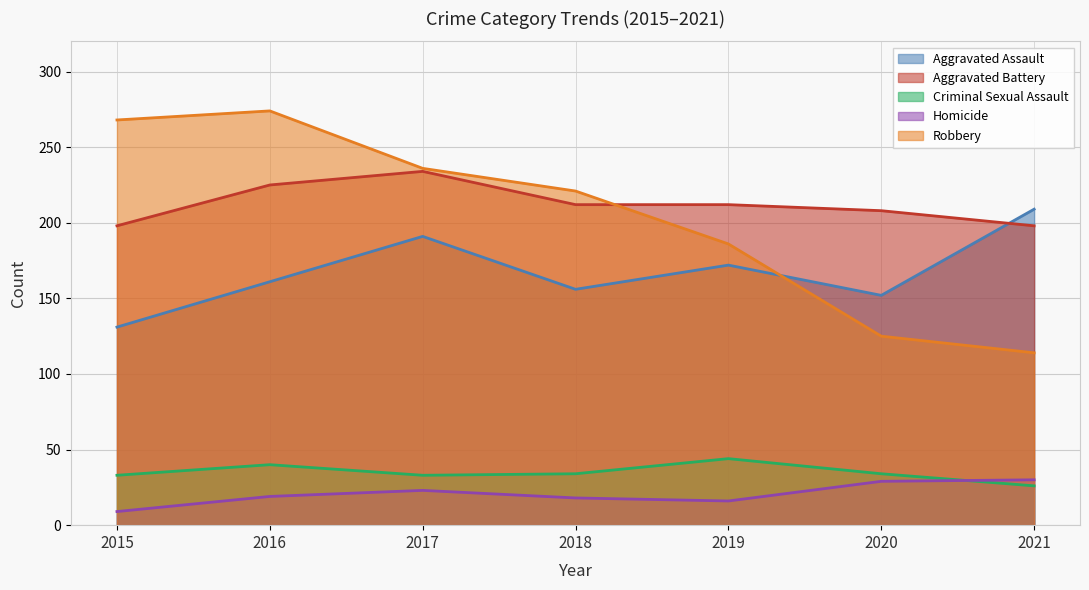

Does the chart have visible grid lines?

Yes